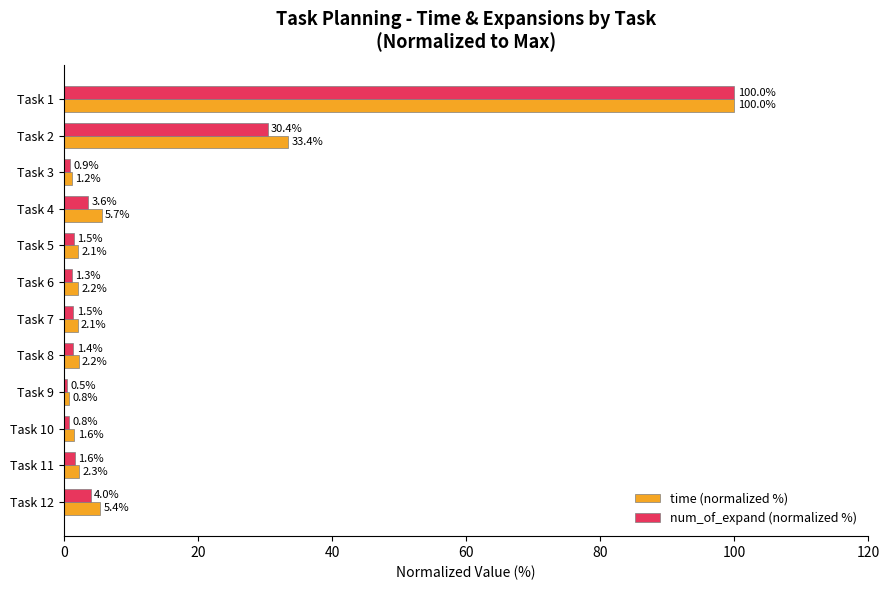

Which series has the largest range (max minus min)?

num_of_expand (normalized %)